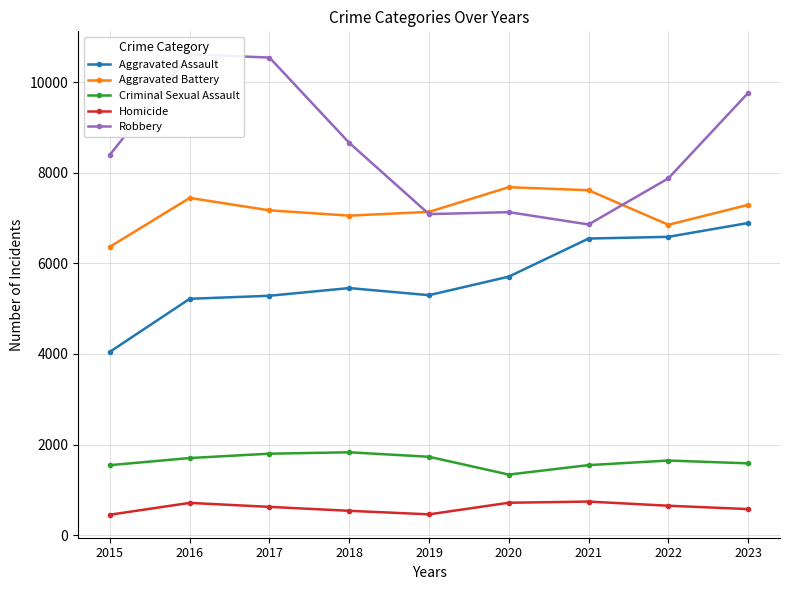

What is the average value of the Criminal Sexual Assault series?

1635